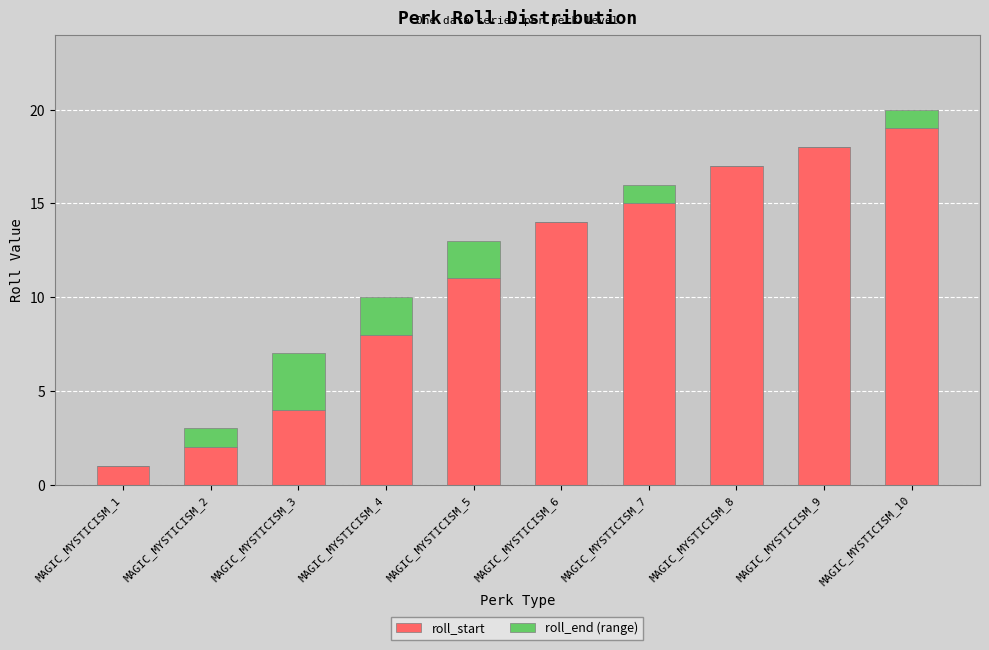

What is the sum of all roll_start values?

109